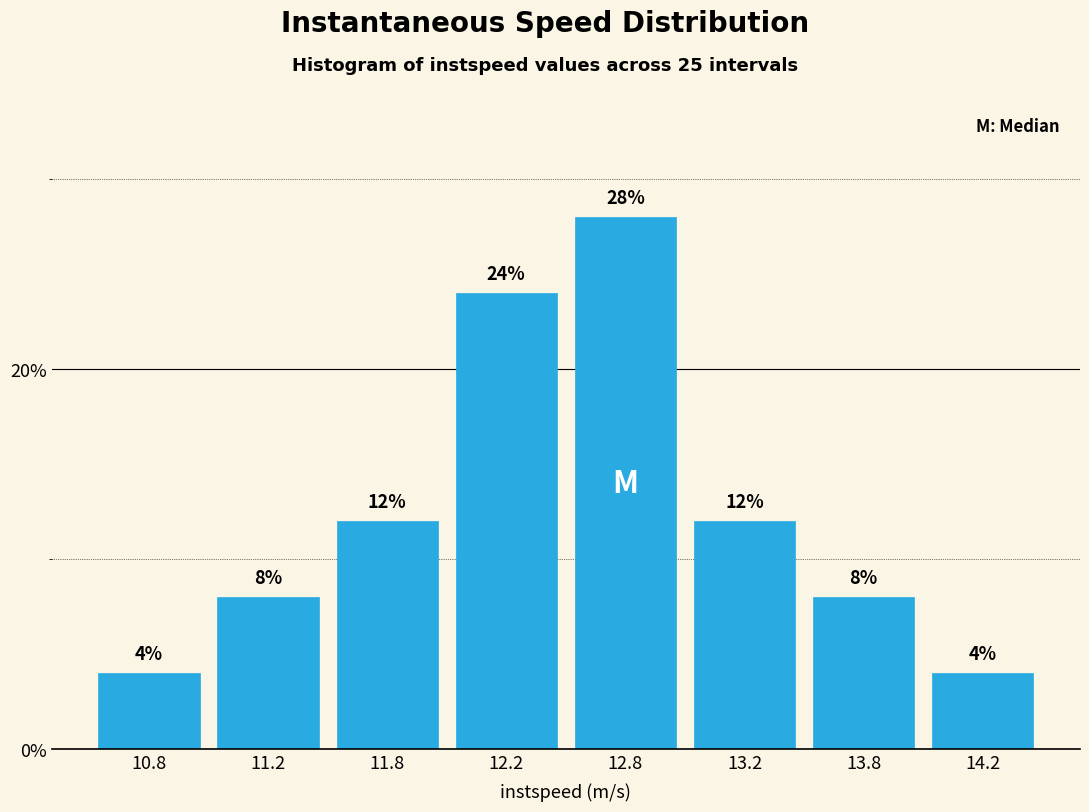

Reading left to right, transcribe all the data shown in this chart.

10.8=4.0	11.2=8.0	11.8=12.0	12.2=24.0	12.8=28.0	13.2=12.0	13.8=8.0	14.2=4.0